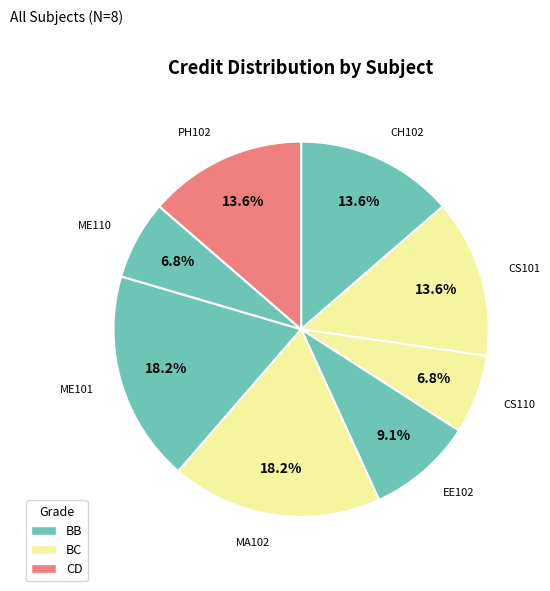

What is the smallest slice in the pie chart?

CS110